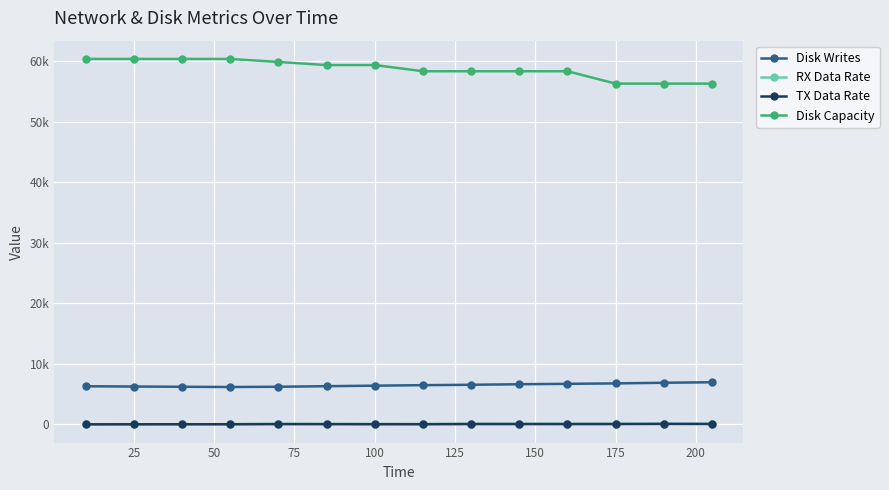

What are all the series names shown in the legend?

Disk Writes, RX Data Rate, TX Data Rate, Disk Capacity